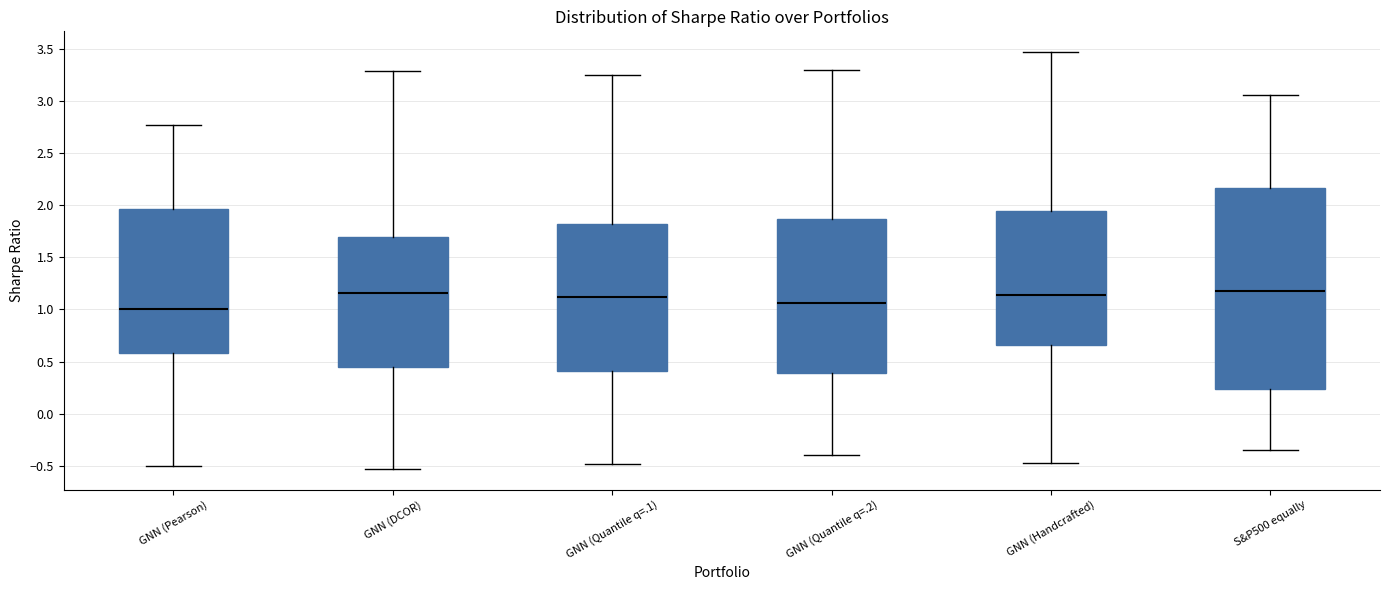

Which box's median line is the lowest?

GNN (Pearson)